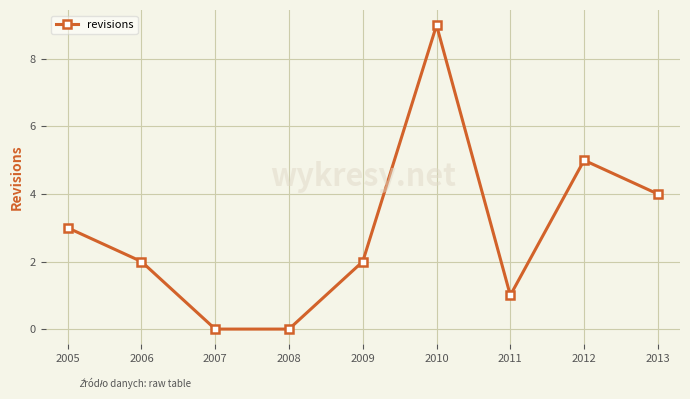

What is the maximum value shown in the chart?

9